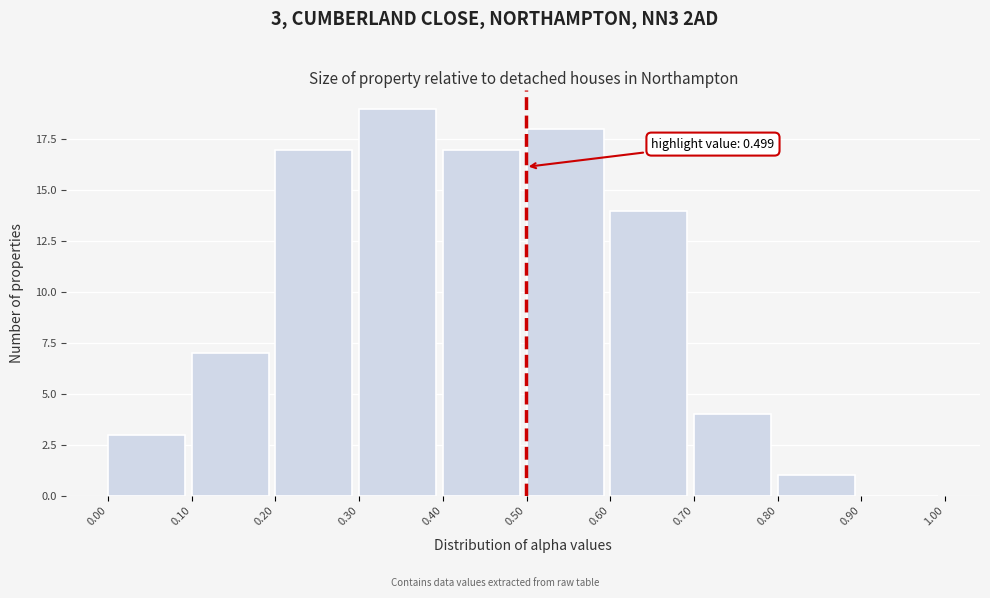

Which range on the x-axis has the tallest bar?

0.30 to 0.40